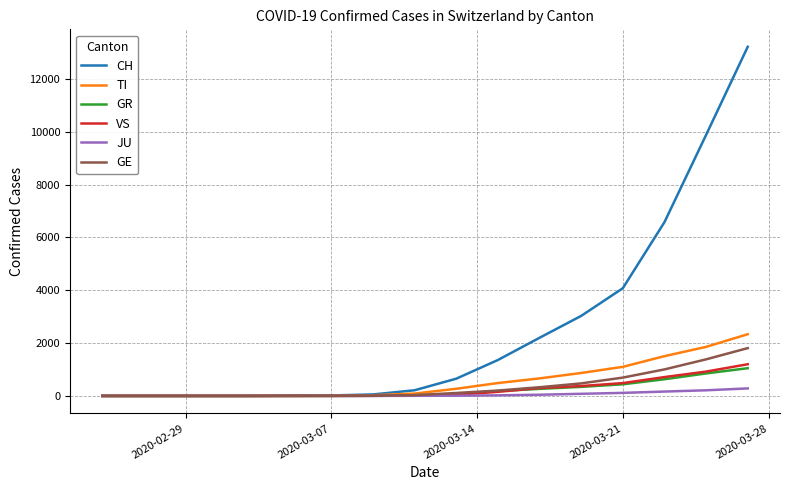

Which series has the widest spread of values?

CH